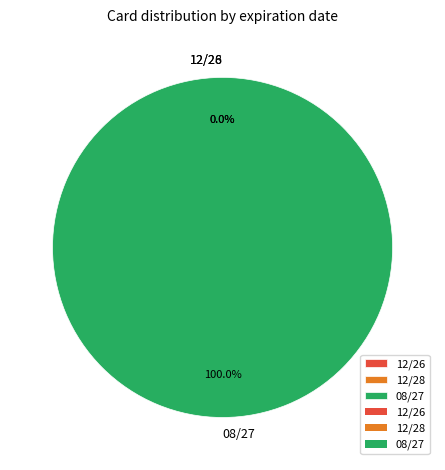

What percentage do 08/27 and 12/26 together represent?

100.0%